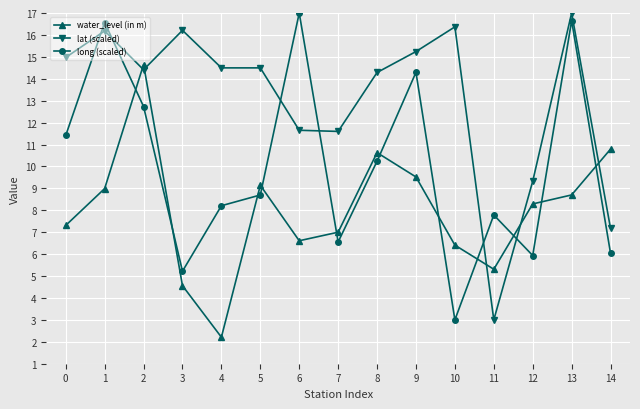

How many values in the lat (scaled) series are below 14?

5